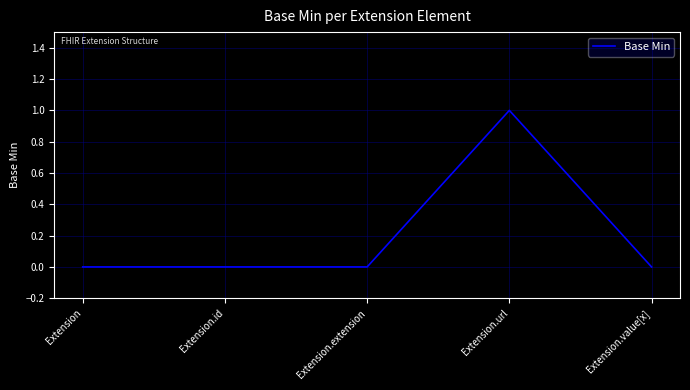

The chart shows a value of 0 at Extension. True or false?

True